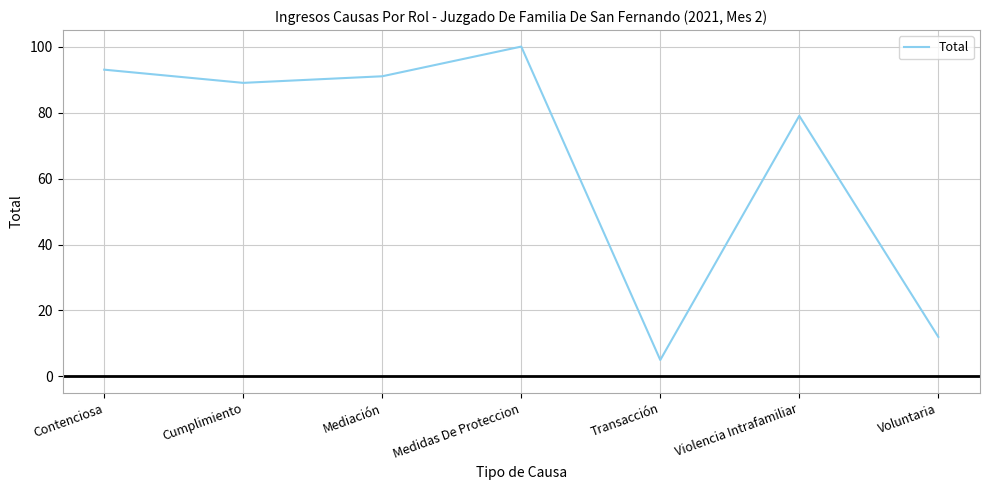

List the labels in order of value, largest first.

Medidas De Proteccion, Contenciosa, Mediación, Cumplimiento, Violencia Intrafamiliar, Voluntaria, Transacción